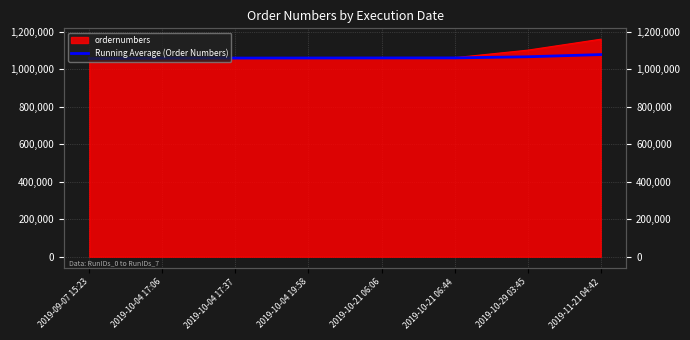

How many lines are shown in the chart?

1